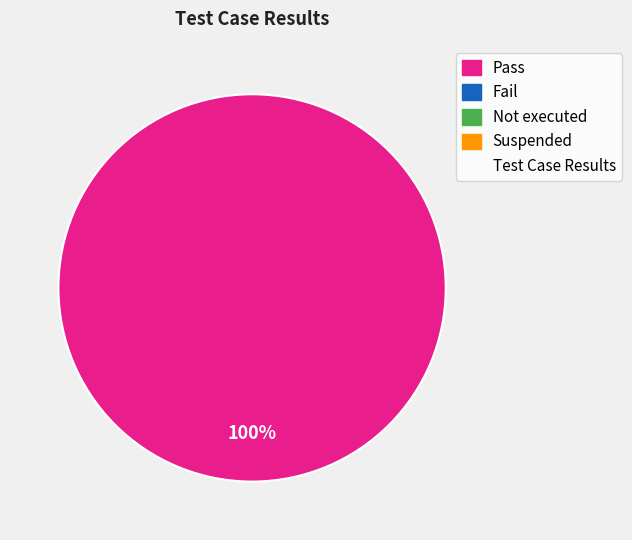

Is there any slice that represents more than half of the pie?

Yes